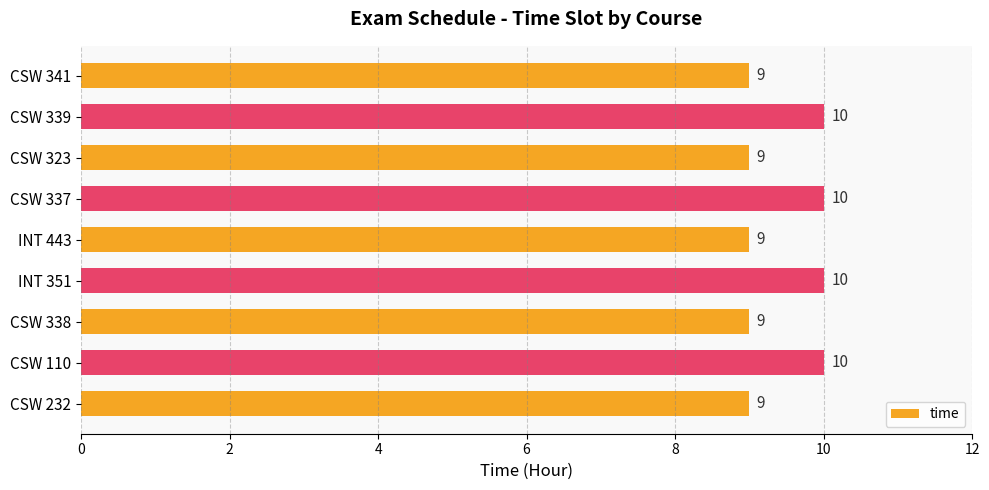

What is the ratio of the value at INT 443 to the value at CSW 339?

0.9